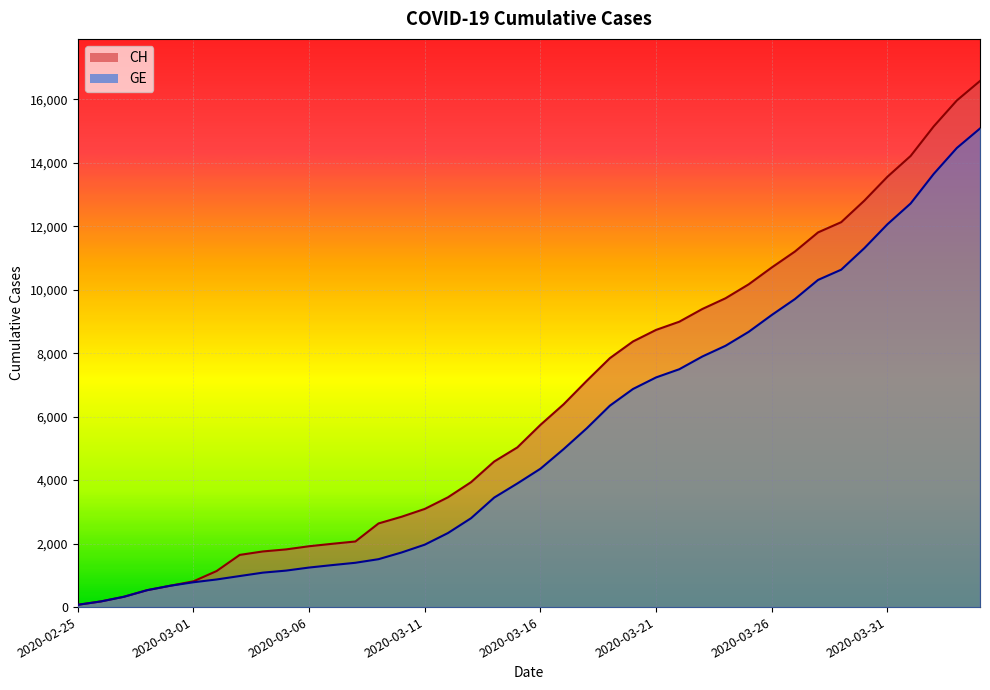

How many values in the CH series are below 5741?

20